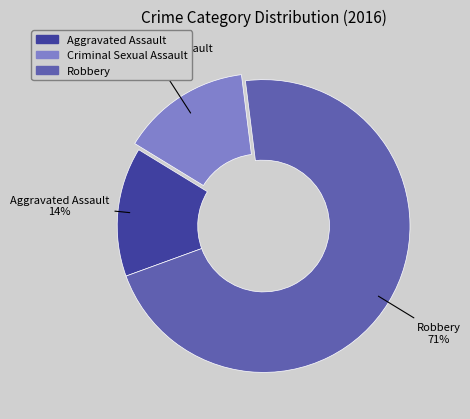

Do Aggravated Assault and Criminal Sexual Assault together represent more than half of the pie?

No